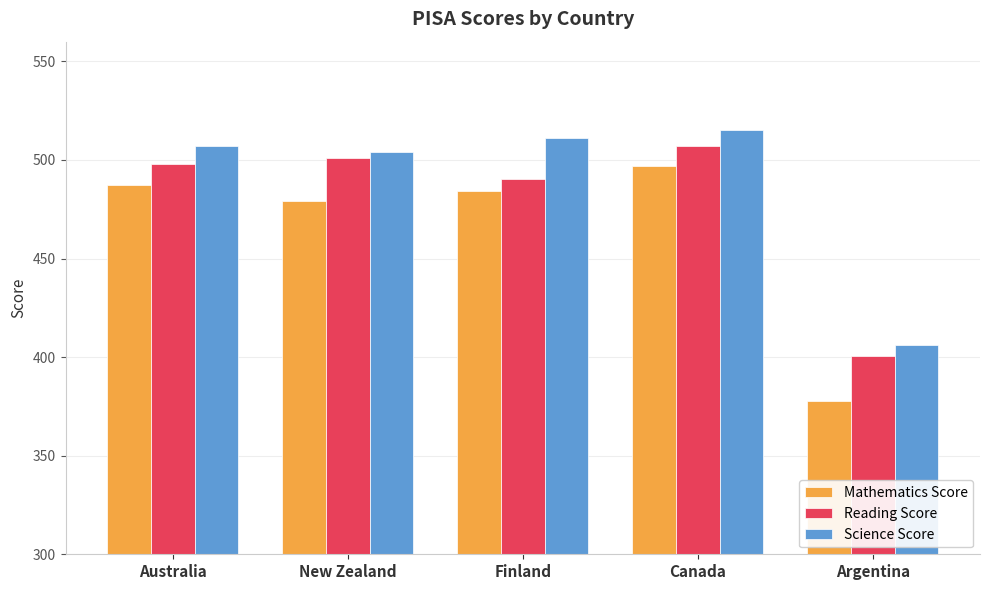

At Australia, list the series in order from largest to smallest.

Science Score, Reading Score, Mathematics Score